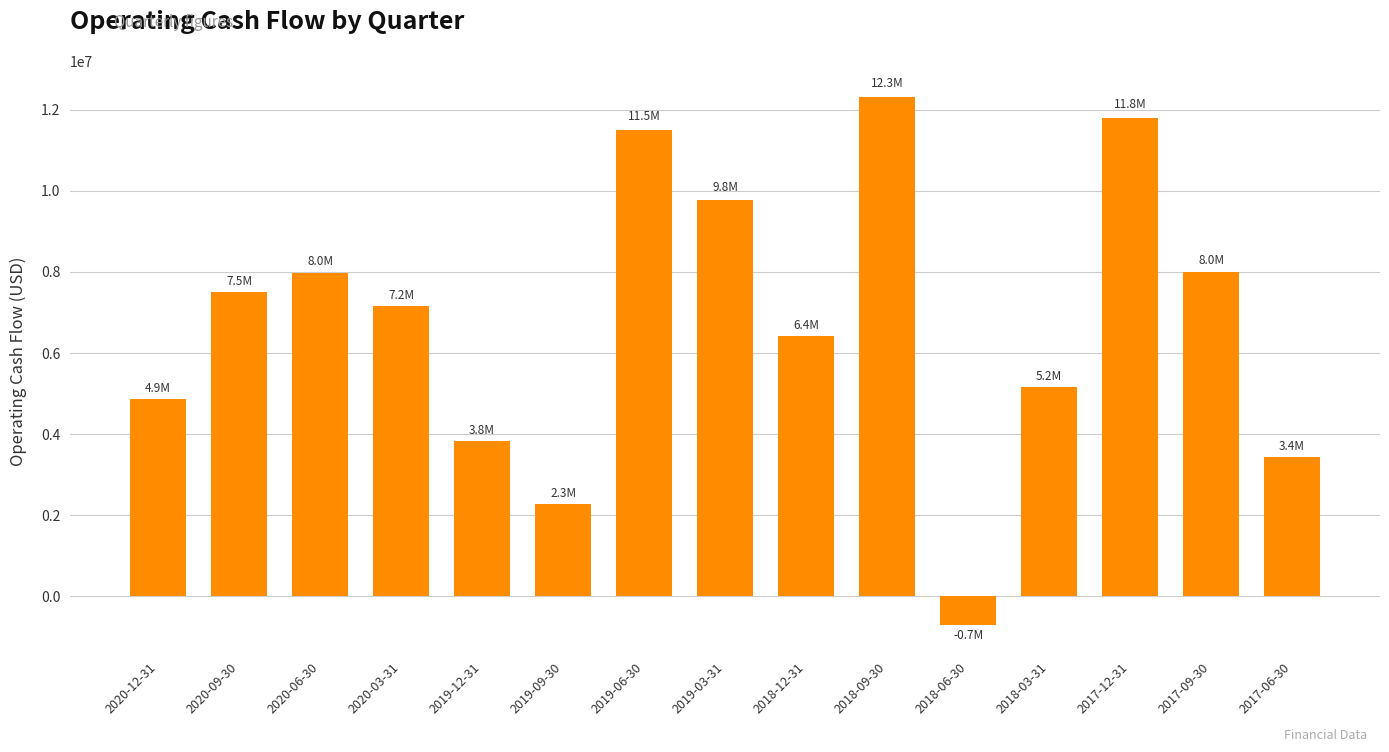

What is the difference between the maximum and minimum values?

13014800